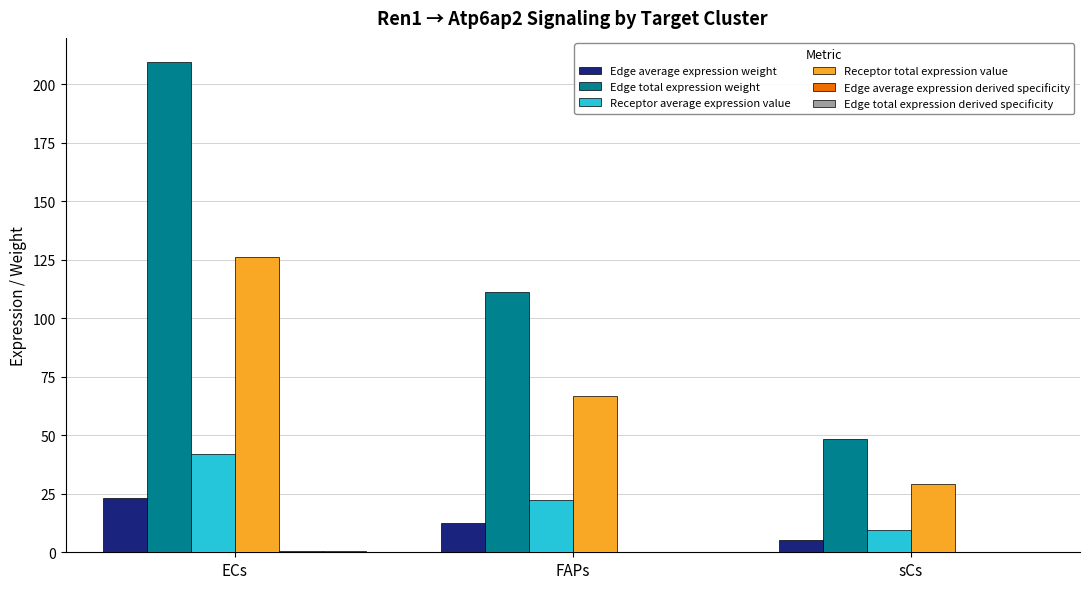

The value of Receptor total expression value at ECs is 34.2. True or false?

False